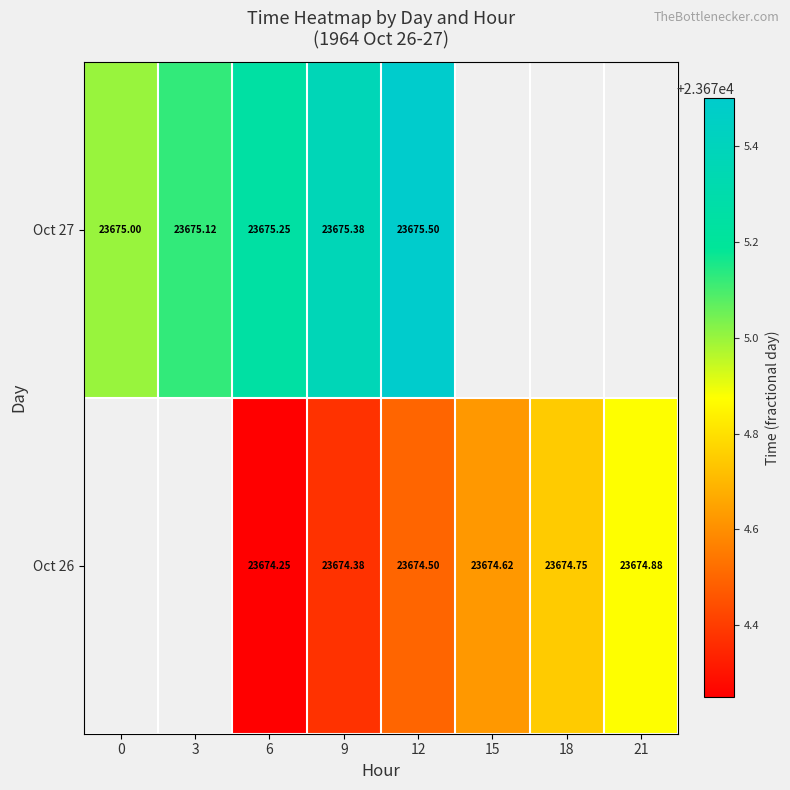

How many series are shown in this chart?

2